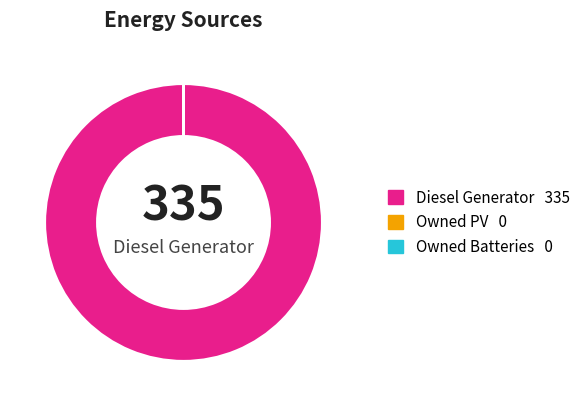

Is there a majority slice in this chart?

Yes